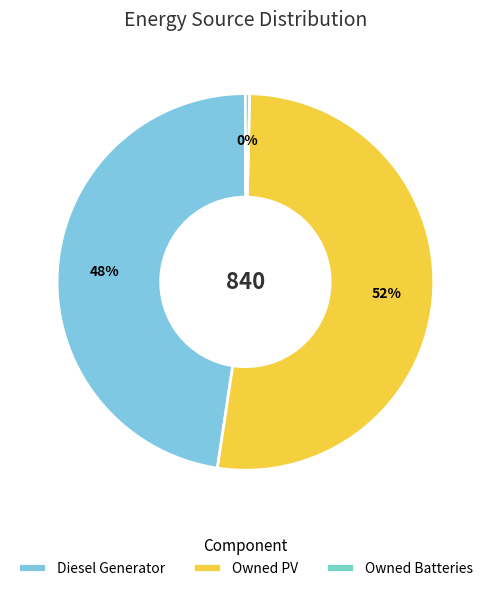

Rank the categories by value from highest to lowest.

Owned PV, Diesel Generator, Owned Batteries